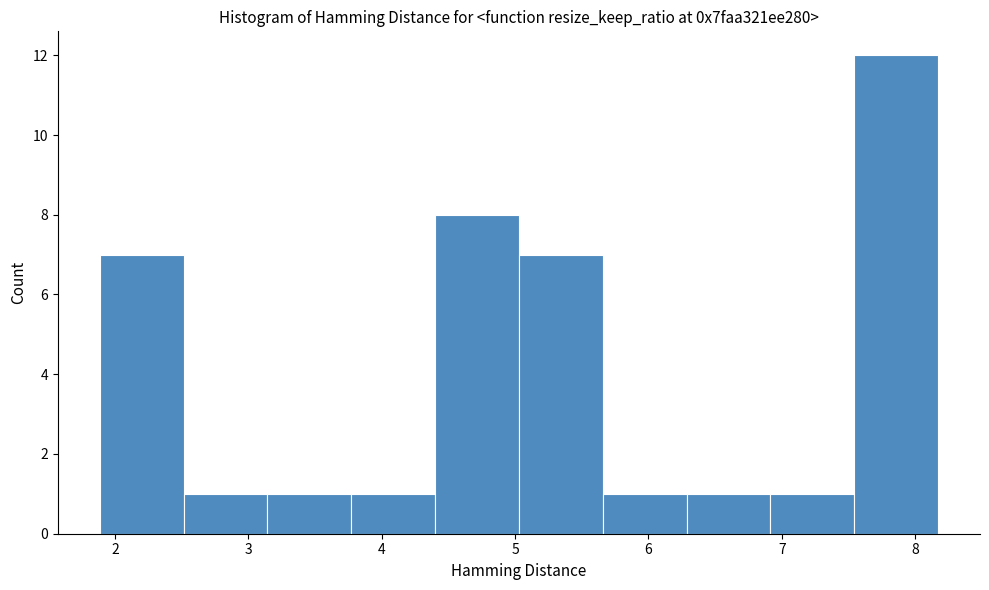

Which range on the x-axis has the tallest bar?

7.5 to 8.2